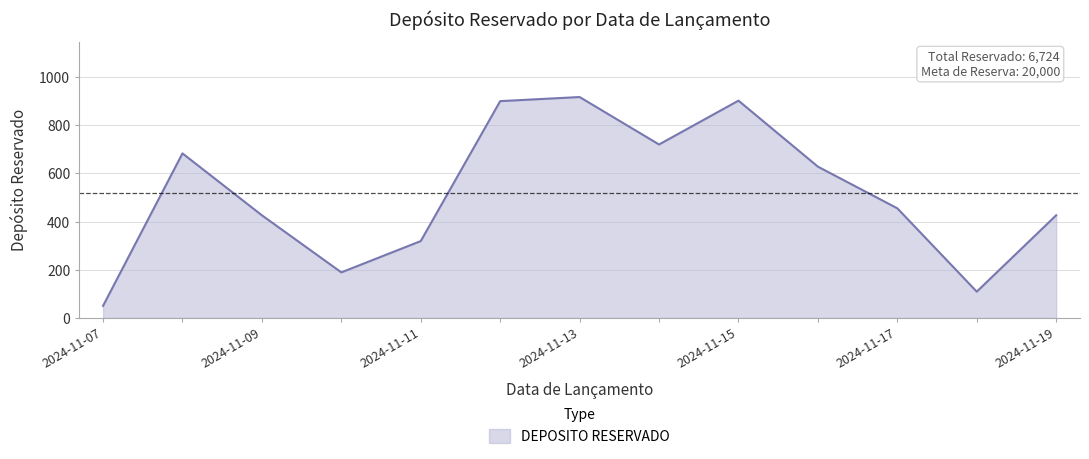

What is the greatest value displayed?

917